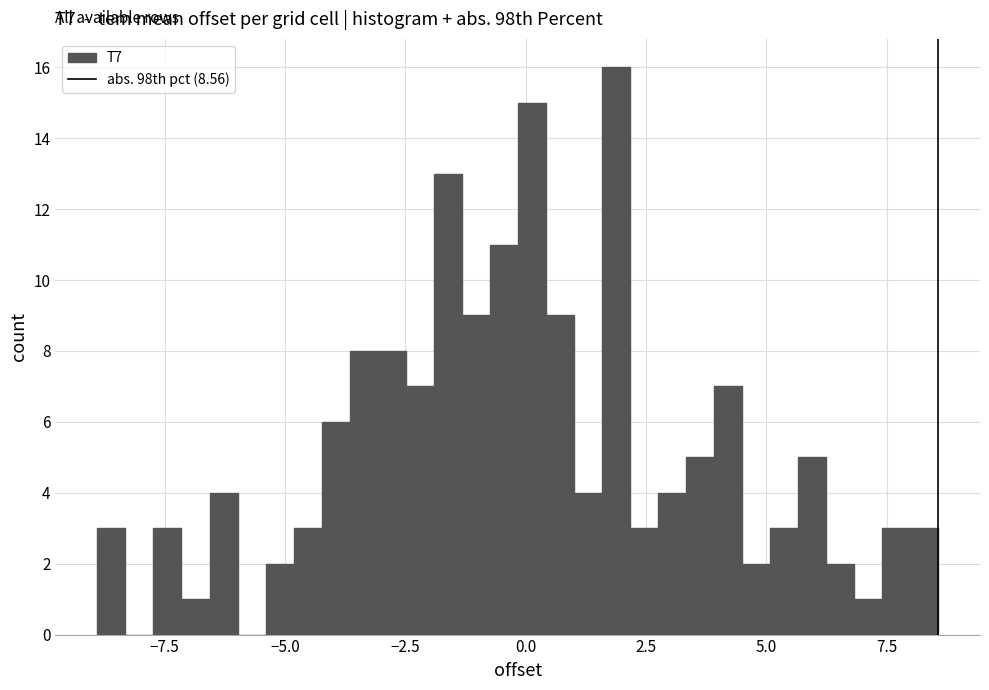

Read against the x-axis, roughly where is the centre of the tallest bar?

2.0